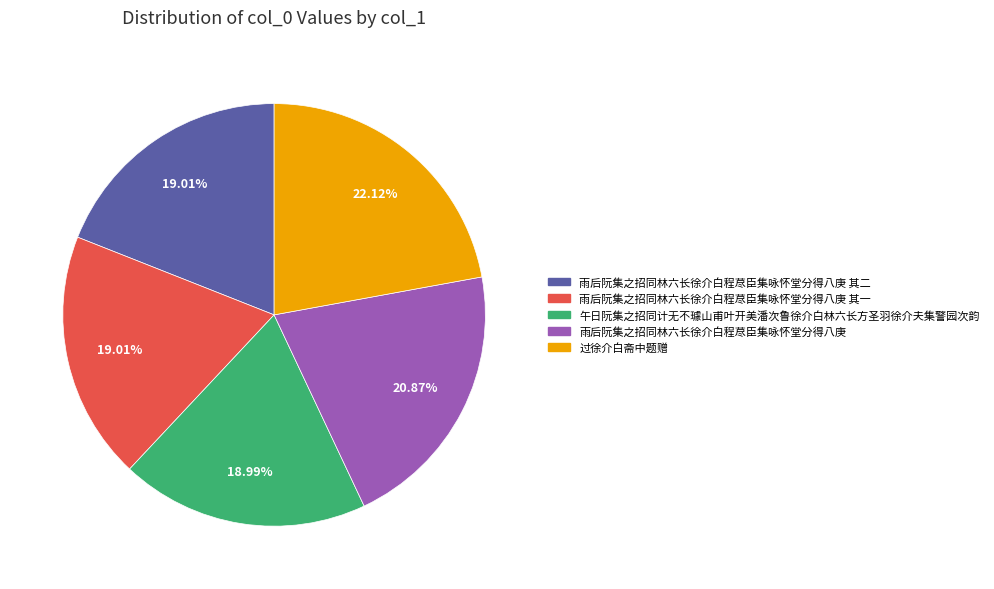

Does any single category account for the majority?

No